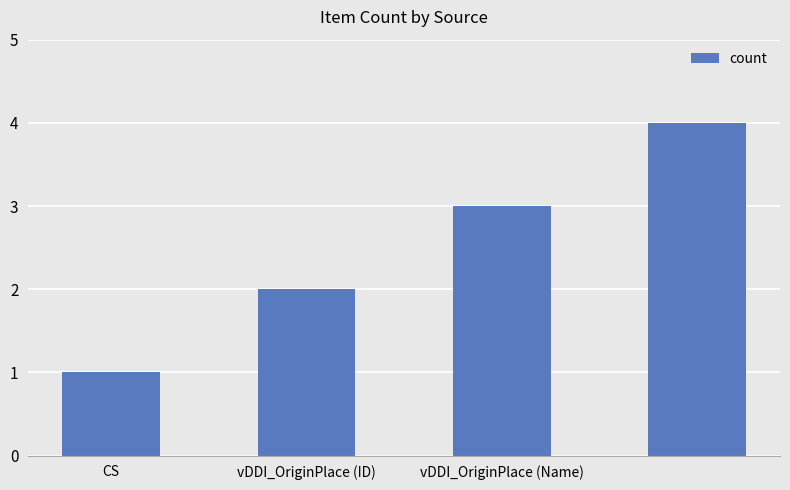

How many categories are shown in the chart?

4